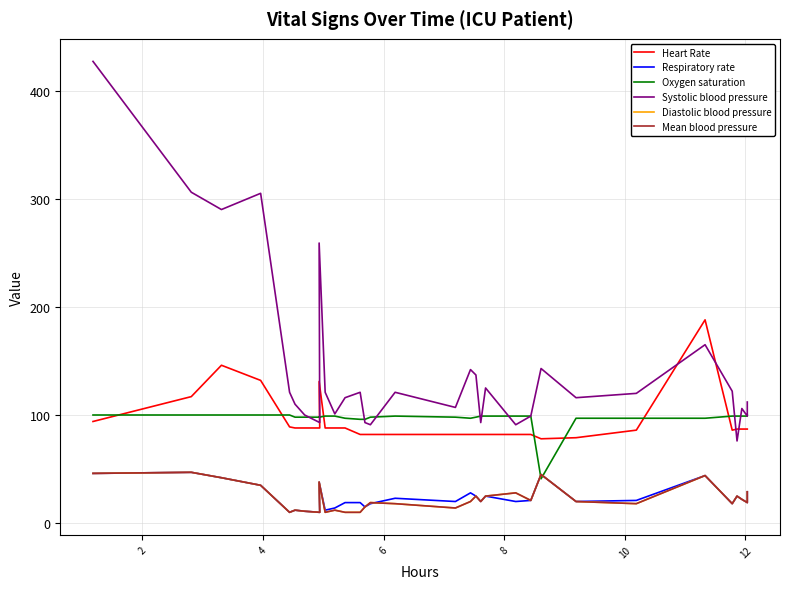

The value of Diastolic blood pressure at 31 is 8. True or false?

False